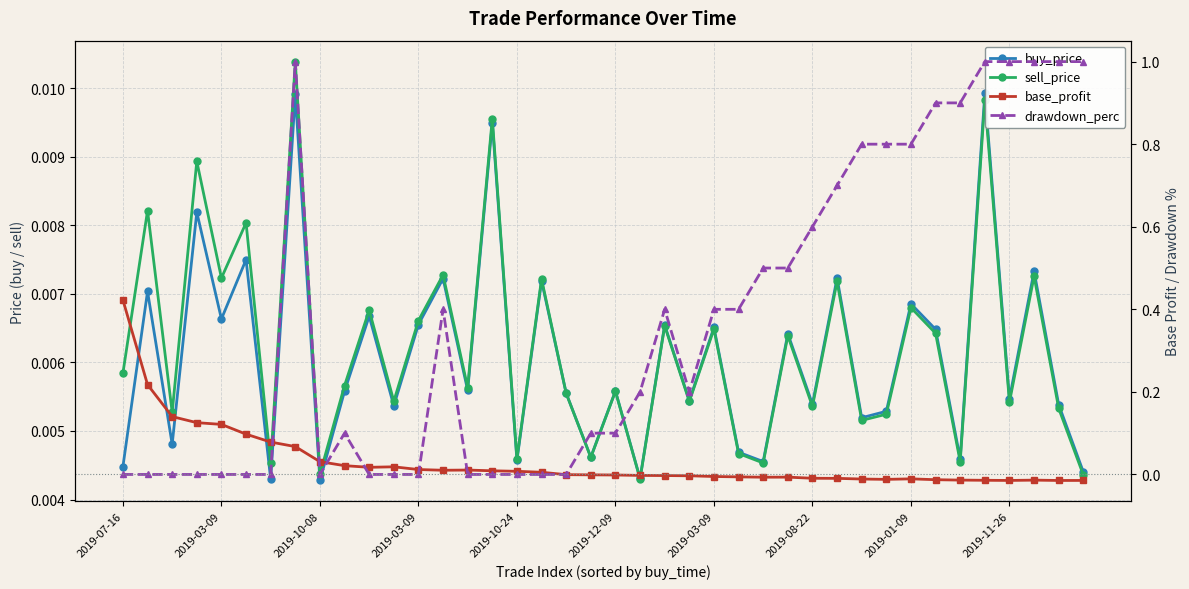

After their last crossing, which series has the higher values: buy_price or drawdown_perc?

drawdown_perc